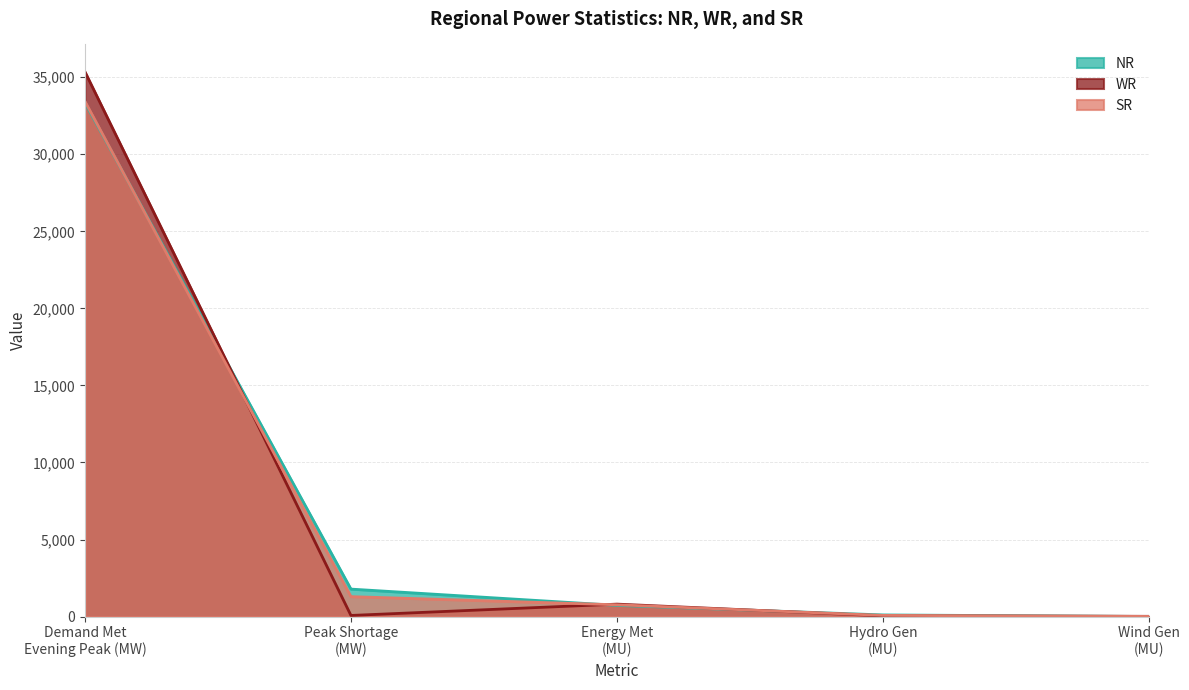

True or false: SR and WR cross at least once.

True